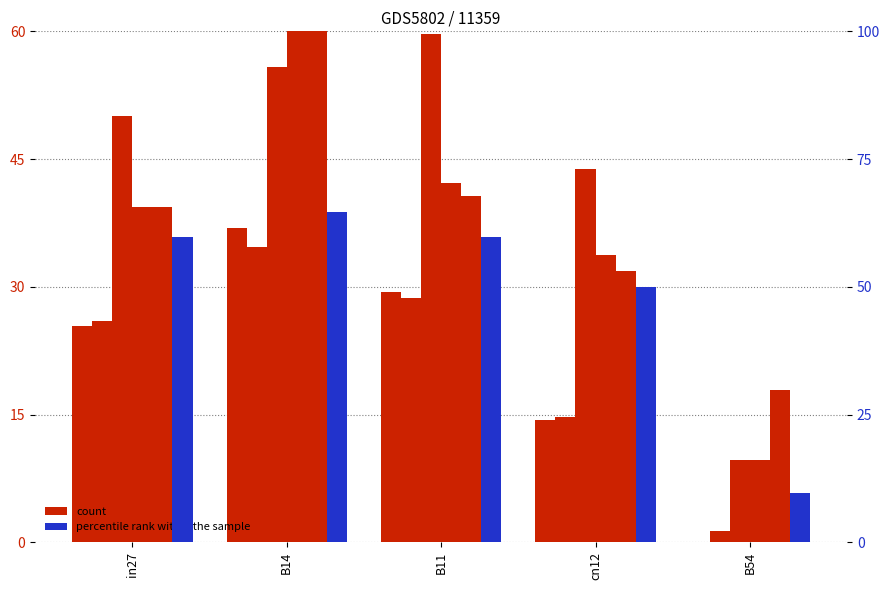

True or false: count has a value of 20.5 at B54.

False